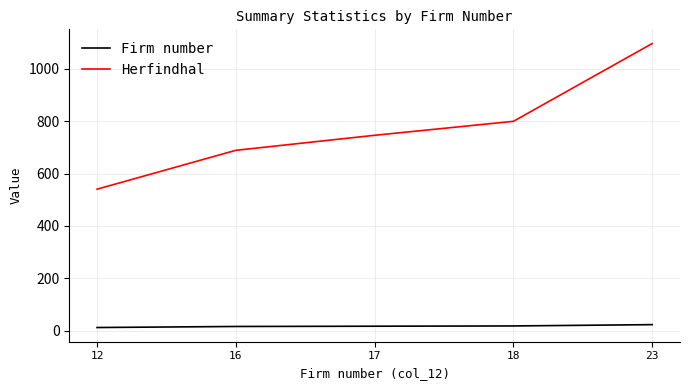

What is the greatest value displayed?

1096.4